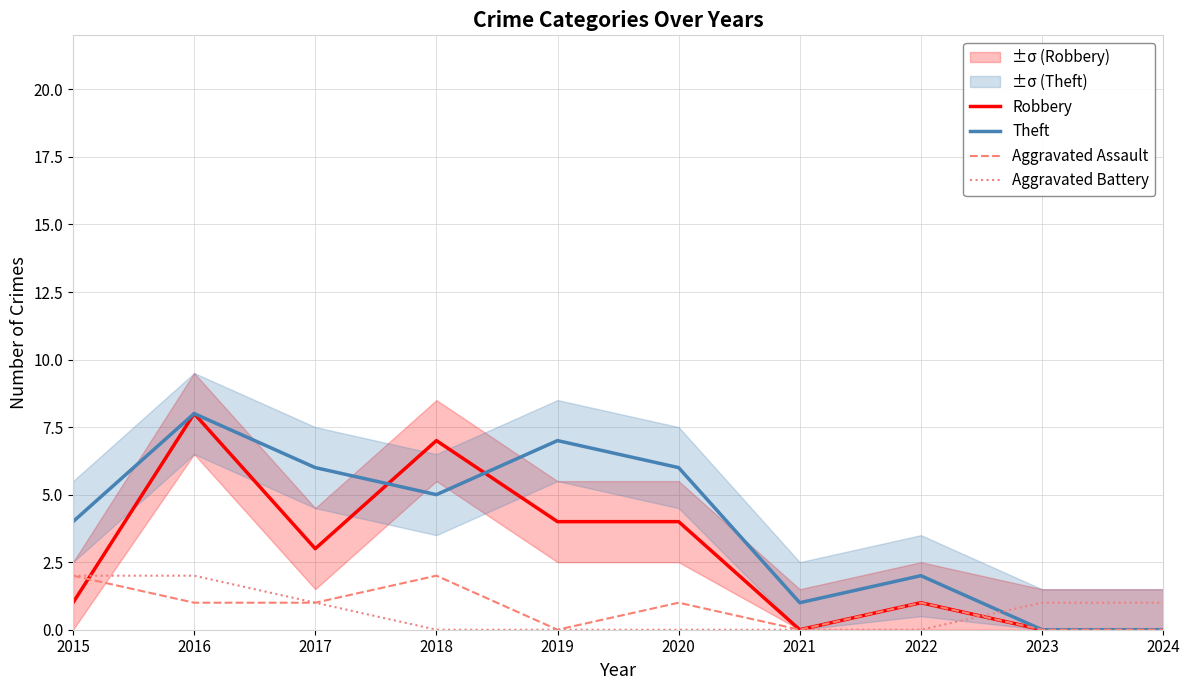

Reading left to right, what are all the values shown in this chart?

Robbery: 2015=1	2016=8	2017=3	2018=7	2019=4	2020=4	2021=0	2022=1	2023=0	2024=0
Theft: 2015=4	2016=8	2017=6	2018=5	2019=7	2020=6	2021=1	2022=2	2023=0	2024=0
Aggravated Assault: 2015=2	2016=1	2017=1	2018=2	2019=0	2020=1	2021=0	2022=1	2023=0	2024=0
Aggravated Battery: 2015=2	2016=2	2017=1	2018=0	2019=0	2020=0	2021=0	2022=0	2023=1	2024=1